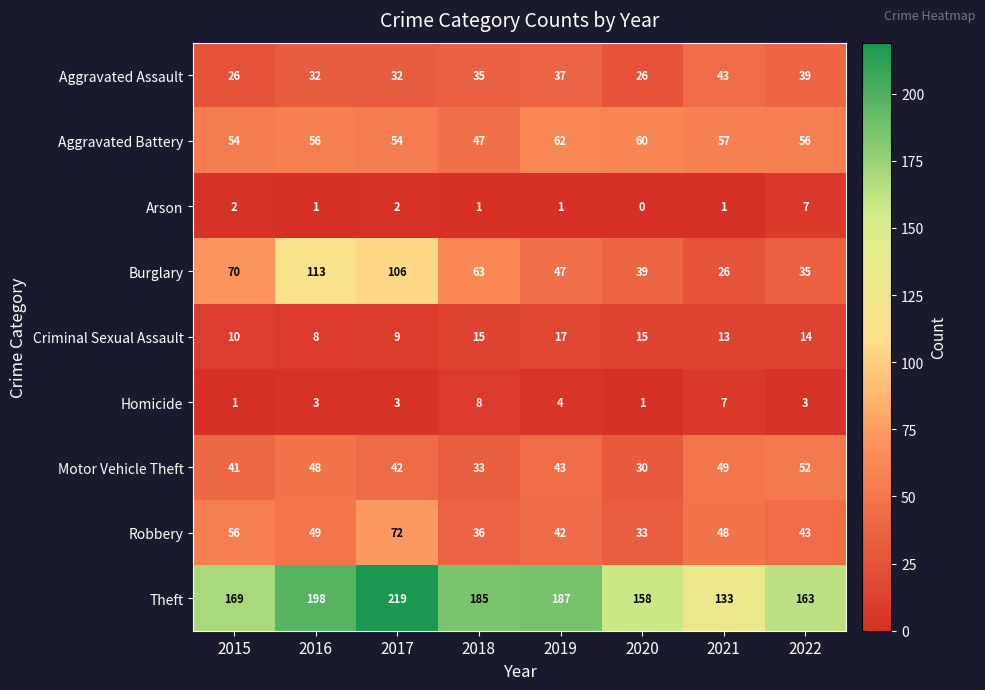

At which category is the sum across all series the highest?

2017